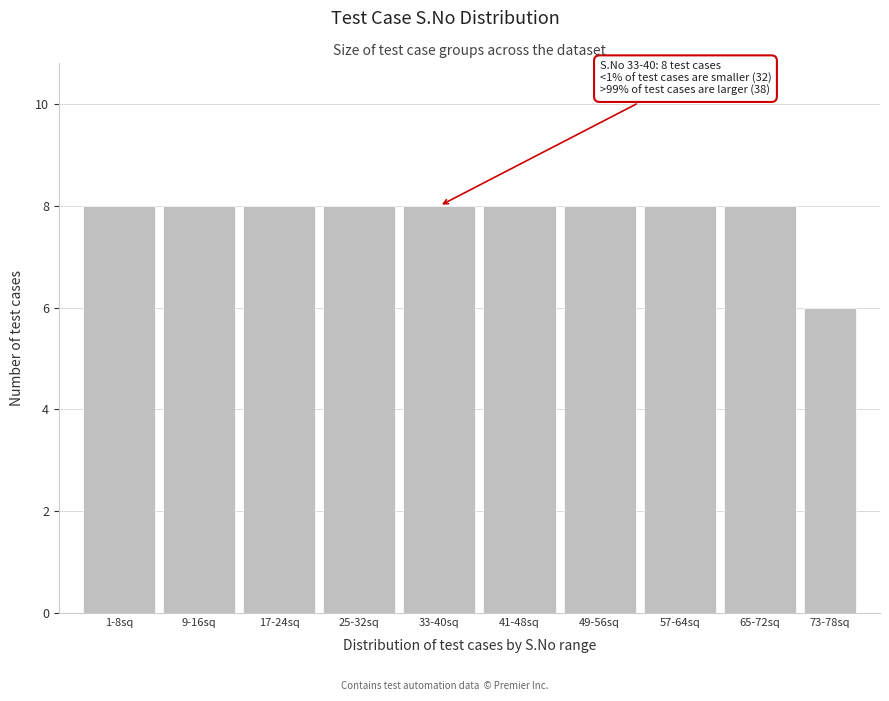

Reading left to right, what are all the values shown in this chart?

8	8	8	8	8	8	8	8	8	6